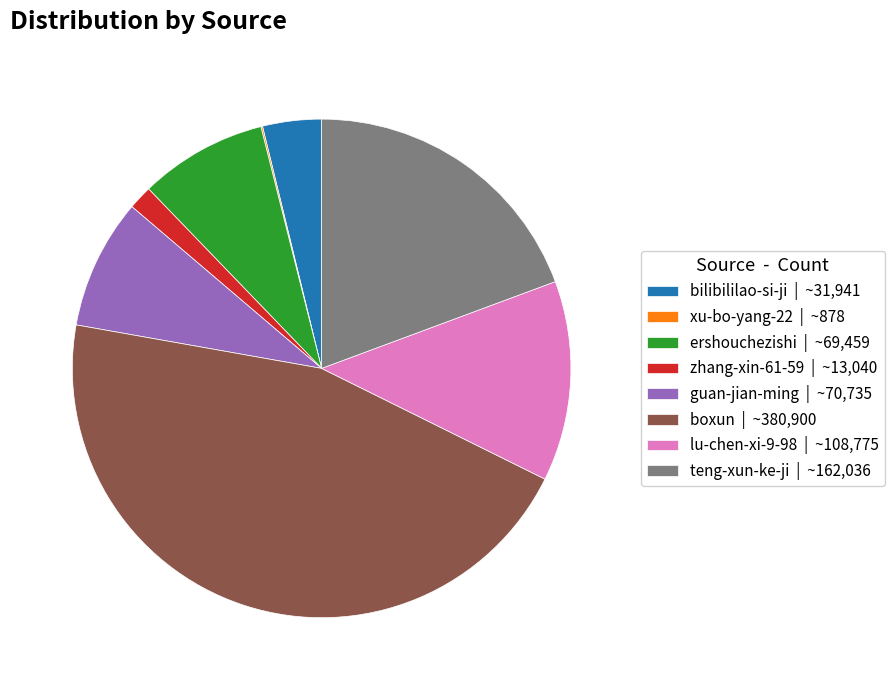

What is the largest slice in the pie chart?

boxun